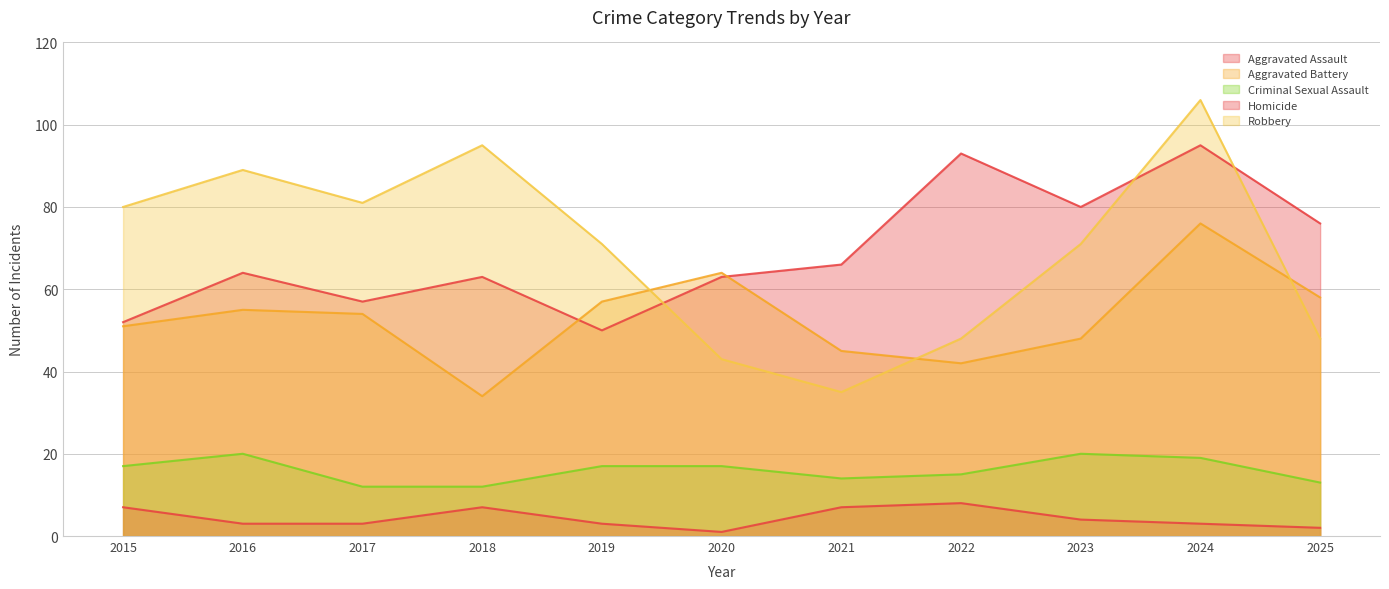

What is the highest value of the Robbery series?

106